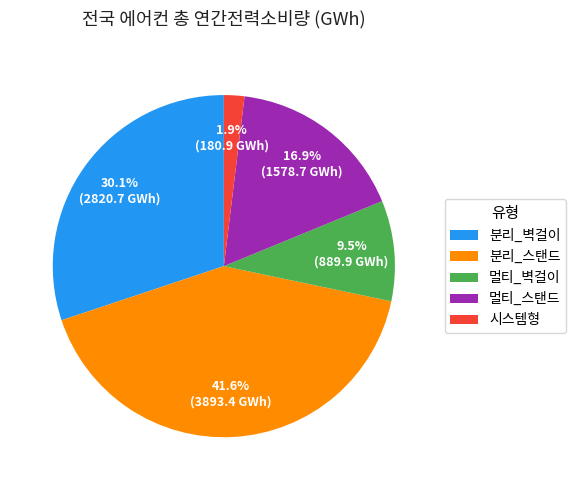

The 멀티_벽걸이 slice represents 3% of the pie. True or false?

False